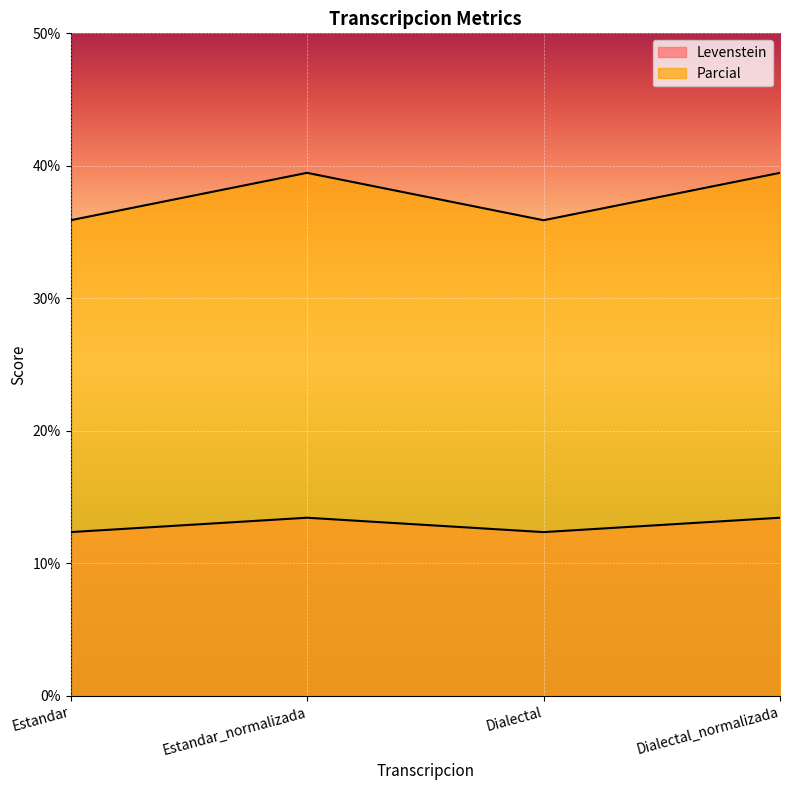

True or false: Parcial and Levenstein intersect in this chart.

False